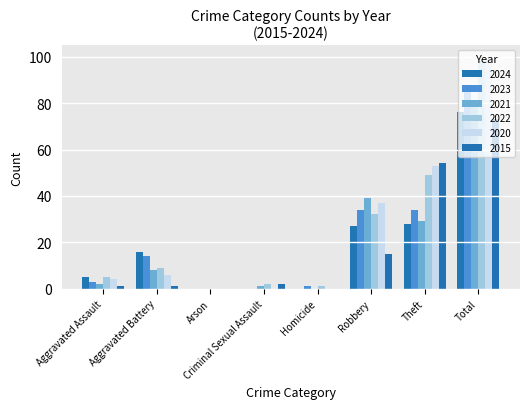

Is it true that 2024 equals 0 at Criminal Sexual Assault?

True